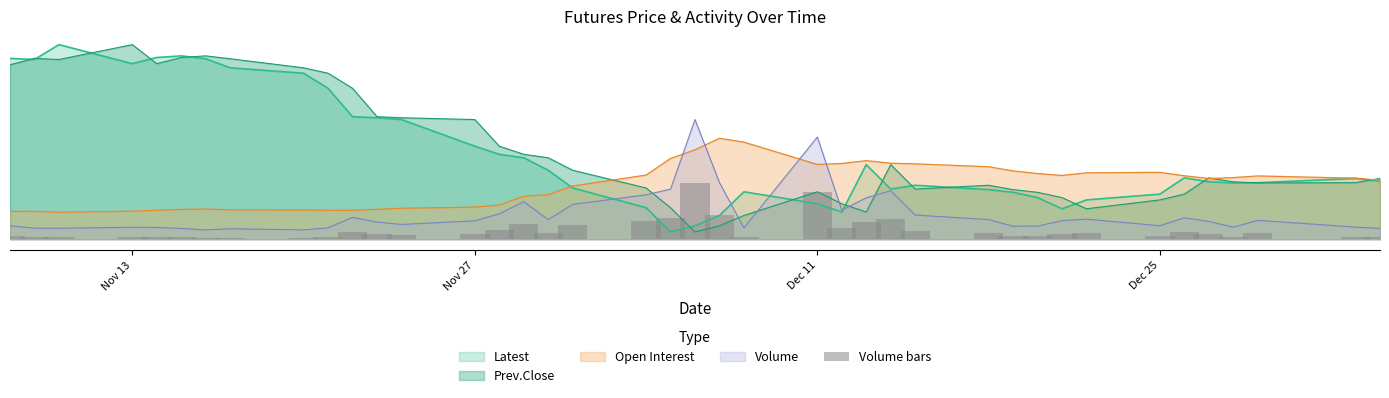

How many data points does each series have?

40